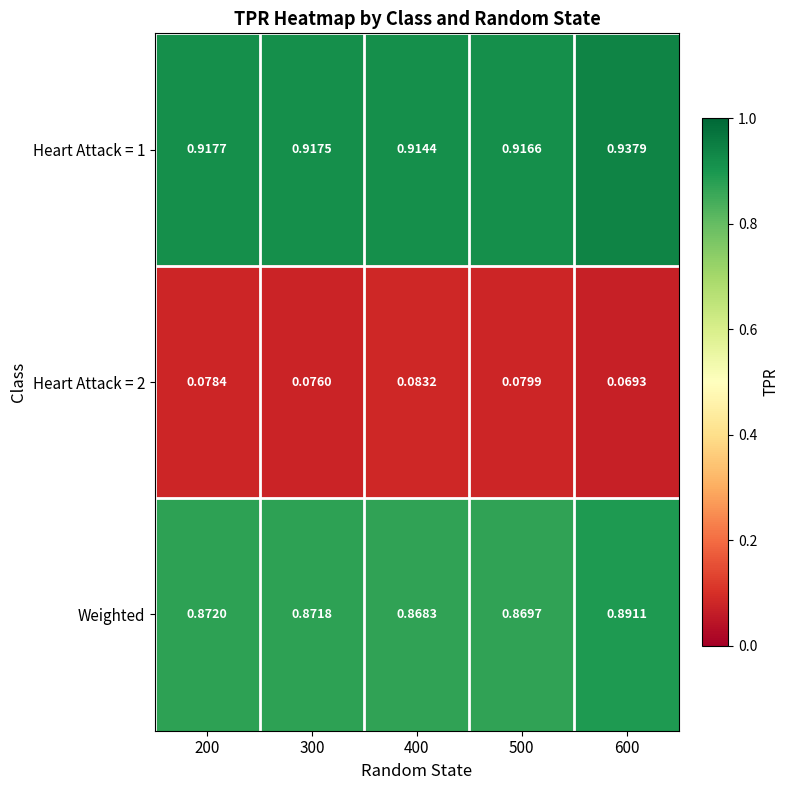

Between 200 and 500, which series saw the biggest shift?

Weighted